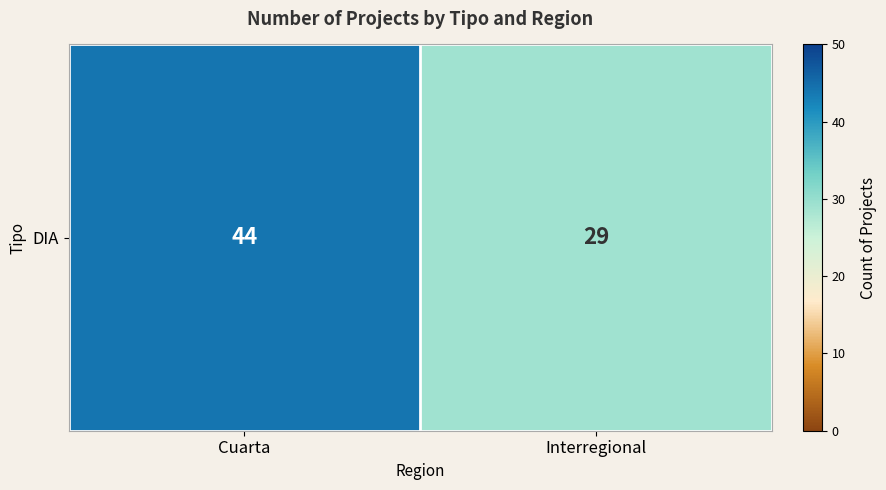

The chart shows a value of 44 at Cuarta. True or false?

True